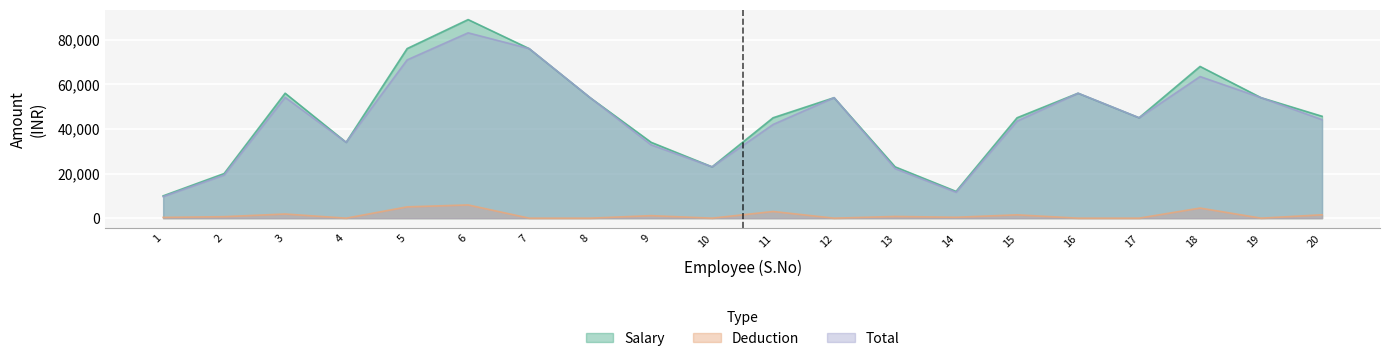

What is the difference between the Salary values at 7 and 12?

22000.0